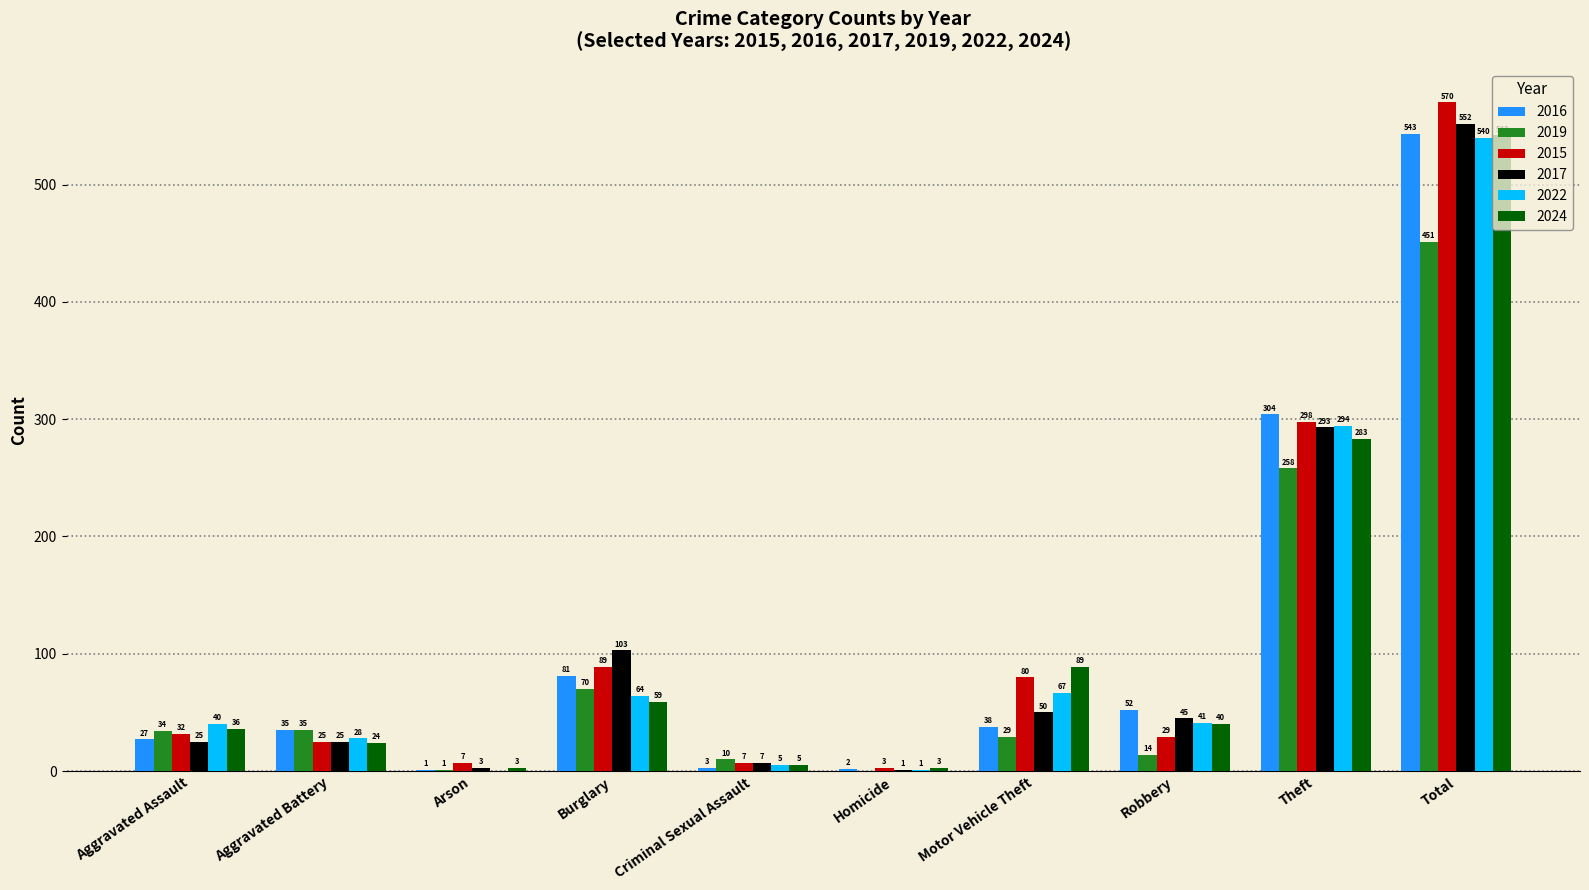

Is it true that 2024 equals 17 at Aggravated Assault?

False